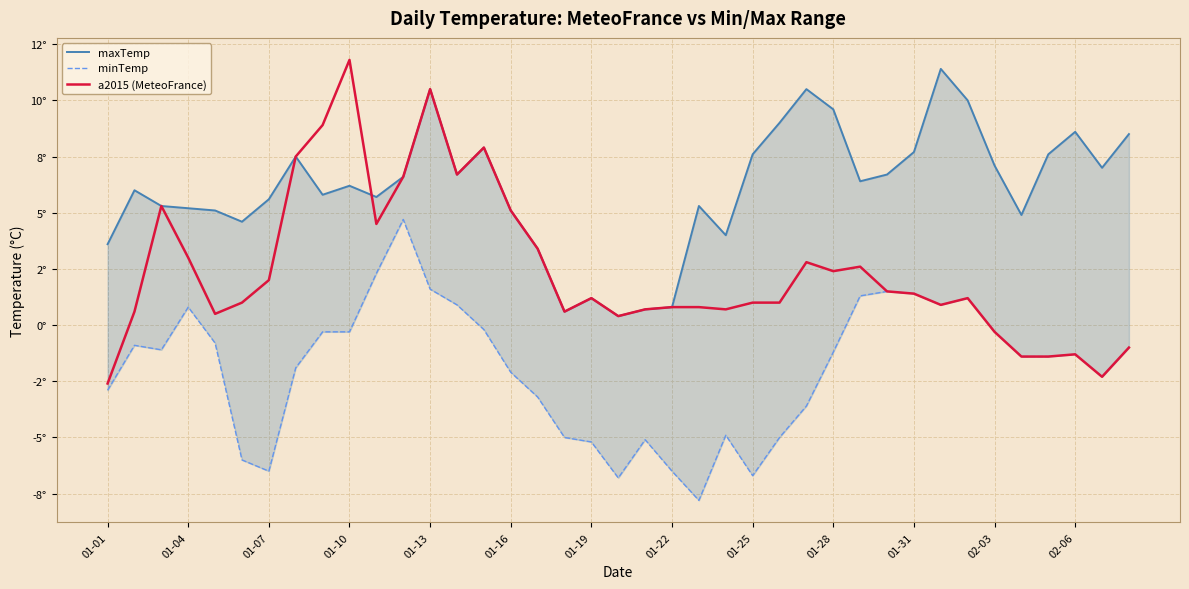

At which label does a2015 (MeteoFrance) reach its minimum?

01-01